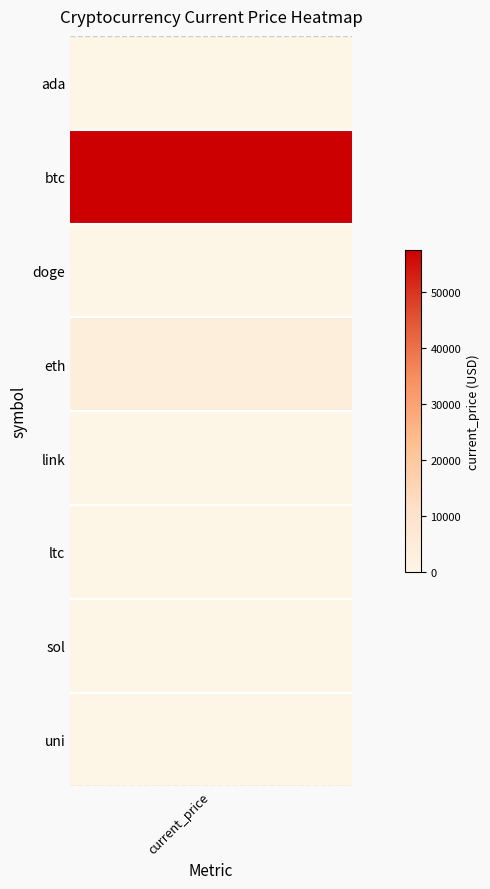

What is the sum of the values at ltc and uni?

235.9